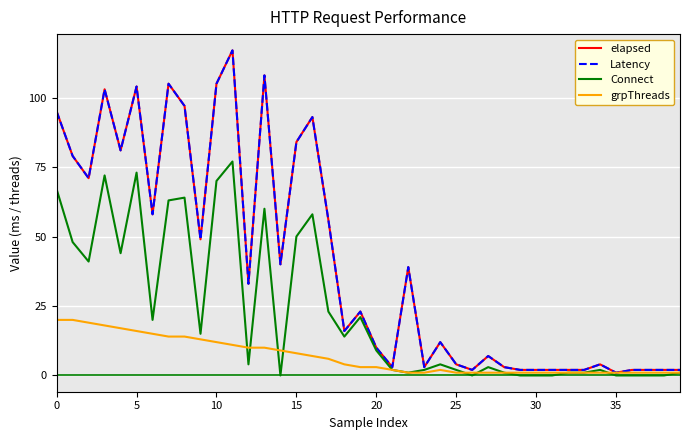

What is the sum of all Latency values?

1623